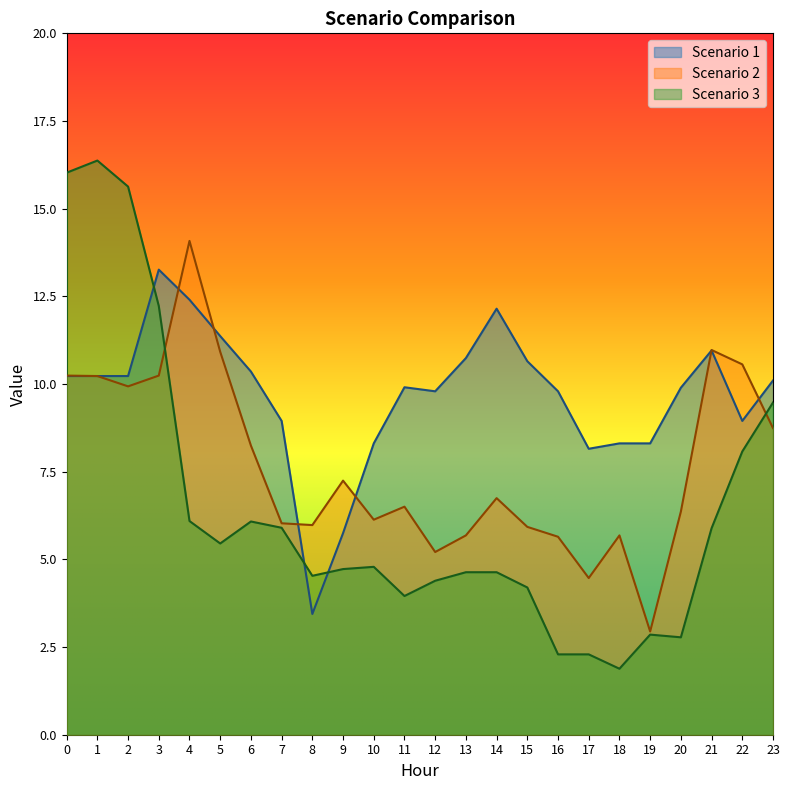

Rank the series by their maximum value, from highest to lowest.

Scenario 3, Scenario 2, Scenario 1